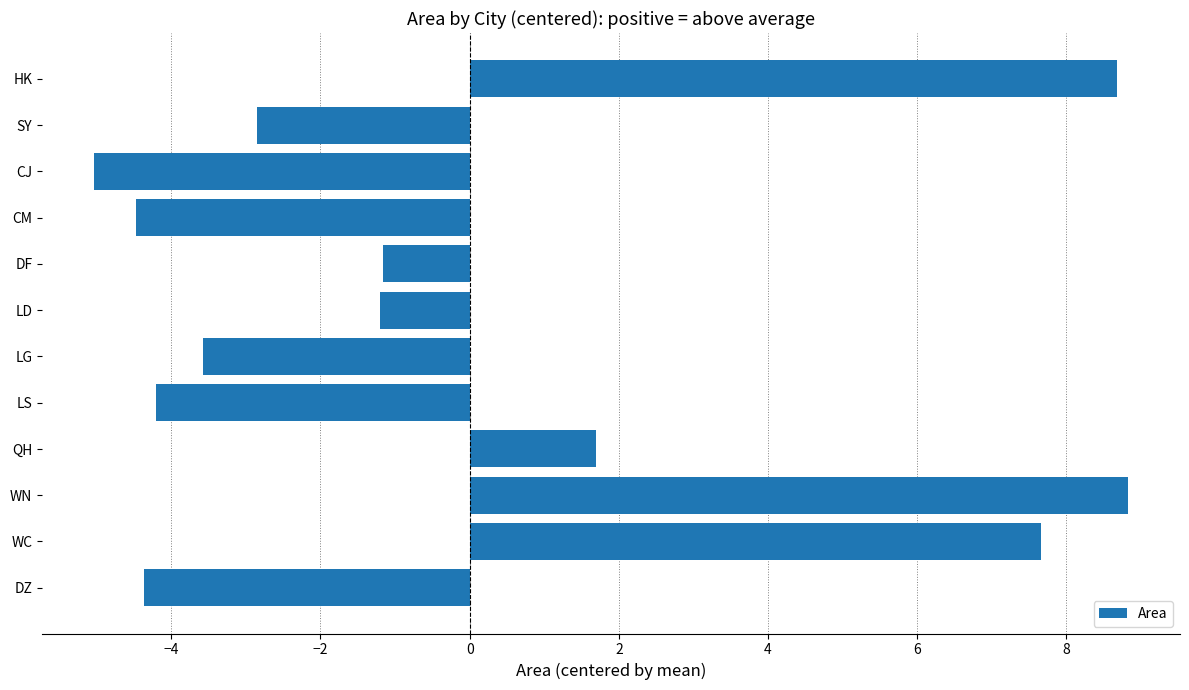

What value does the data have at HK?

8.7